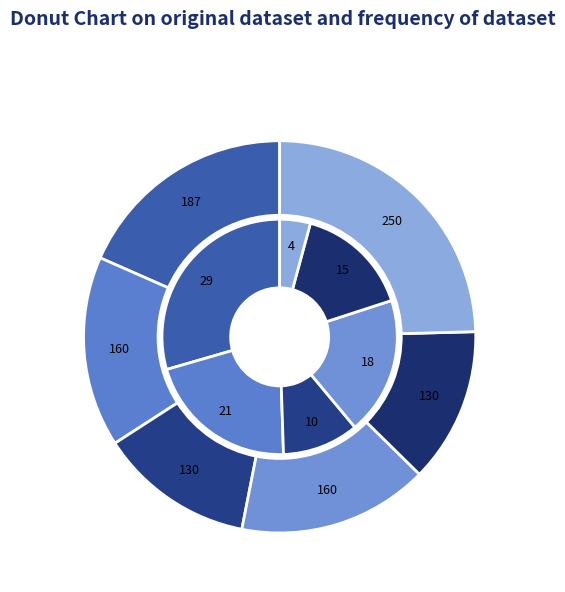

To the nearest percent, what percentage of the pie is Forelle?

13%